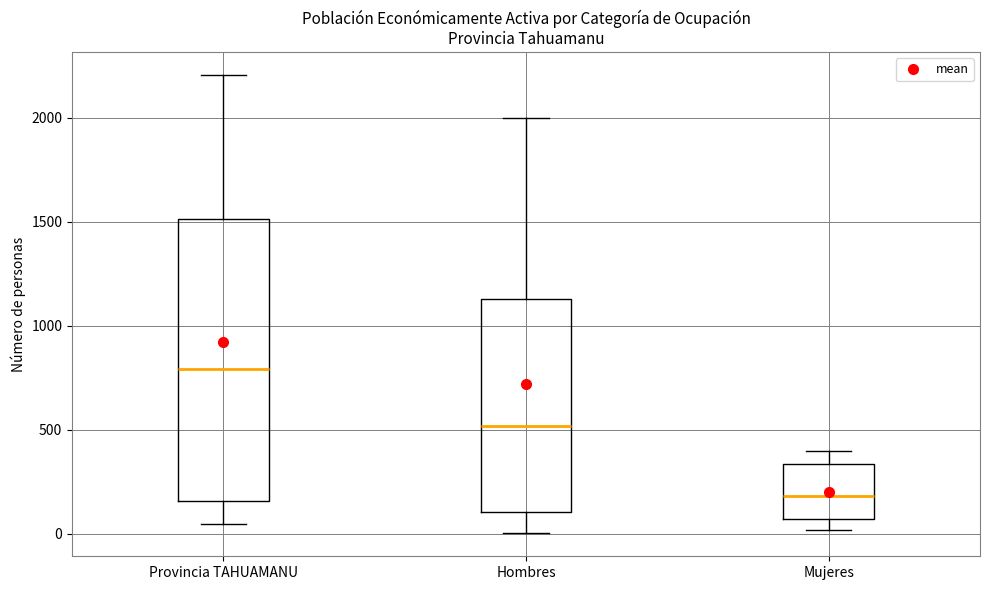

Reading left to right, transcribe this box plot: for each box, give where its median line is, the range the box spans, and where its two whiskers end, as read against the y-axis. The values are not printed on the chart, so give them approximately, as read against the axis.

Provincia TAHUAMANU: median 800, box 150 to 1500, whiskers 50 to 2200
Hombres: median 500, box 100 to 1150, whiskers 0 to 2000
Mujeres: median 200, box 50 to 350, whiskers 0 to 400